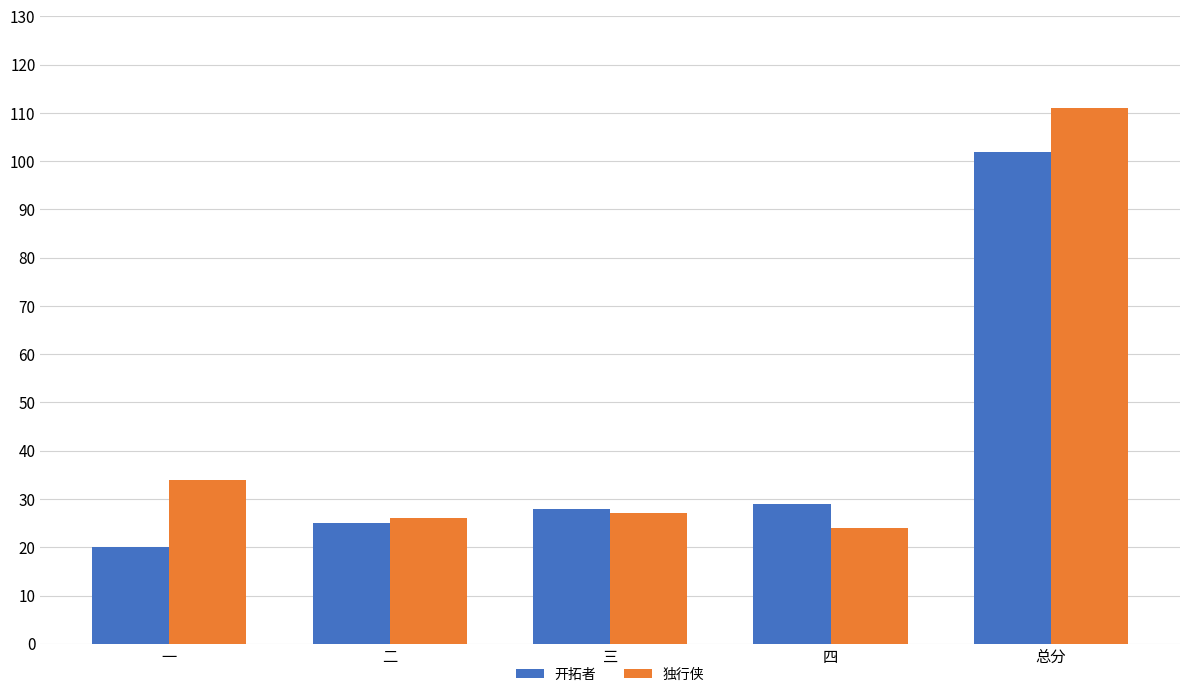

Which series has the widest spread of values?

独行侠